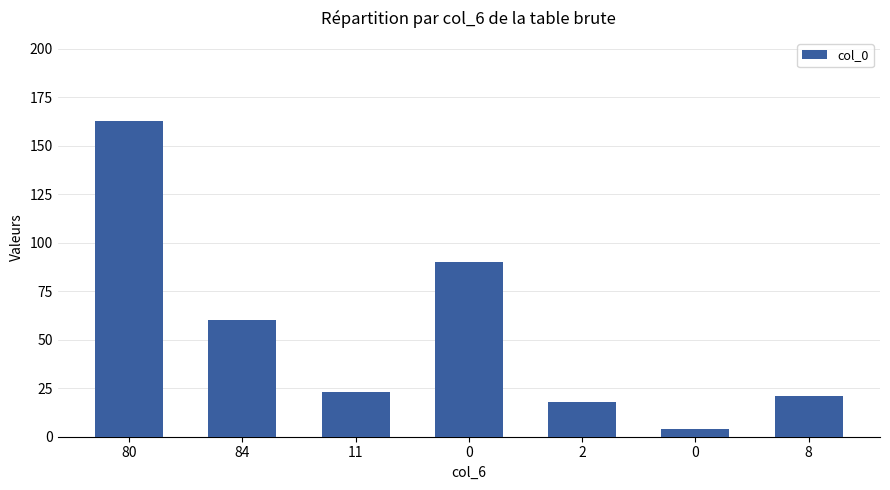

True or false: the data shows 4 at 0.

True